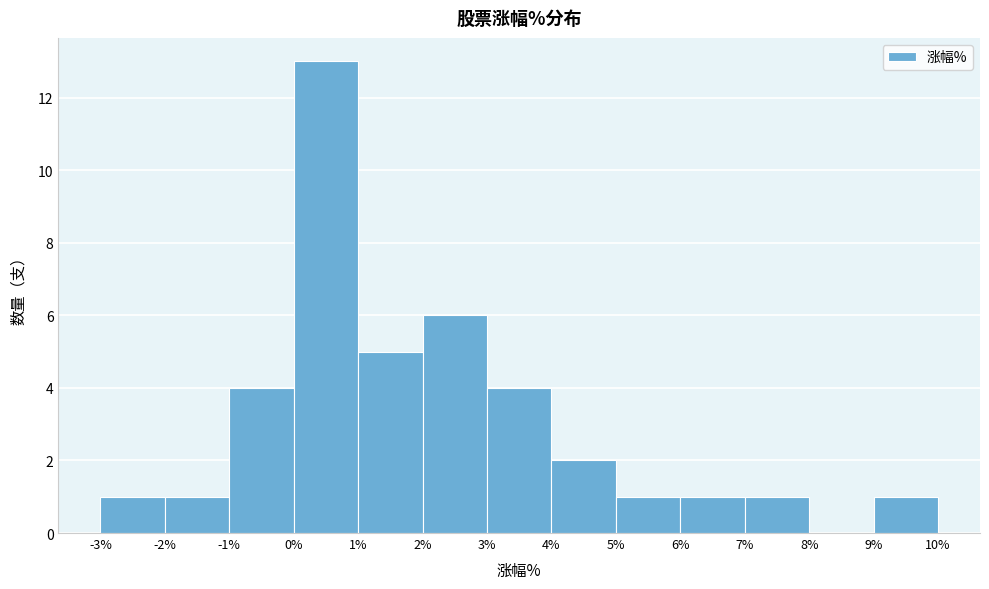

Reading left to right, transcribe this chart: for each bar, give the range it covers on the x-axis and its height. The values are not printed on the chart, so give them approximately, as read against the axis.

-3% to -2%: 1
-2% to -1%: 1
-1% to 0%: 4
0% to 1%: 13
1% to 2%: 5
2% to 3%: 6
3% to 4%: 4
4% to 5%: 2
5% to 6%: 1
6% to 7%: 1
7% to 8%: 1
8% to 9%: 0
9% to 10%: 1